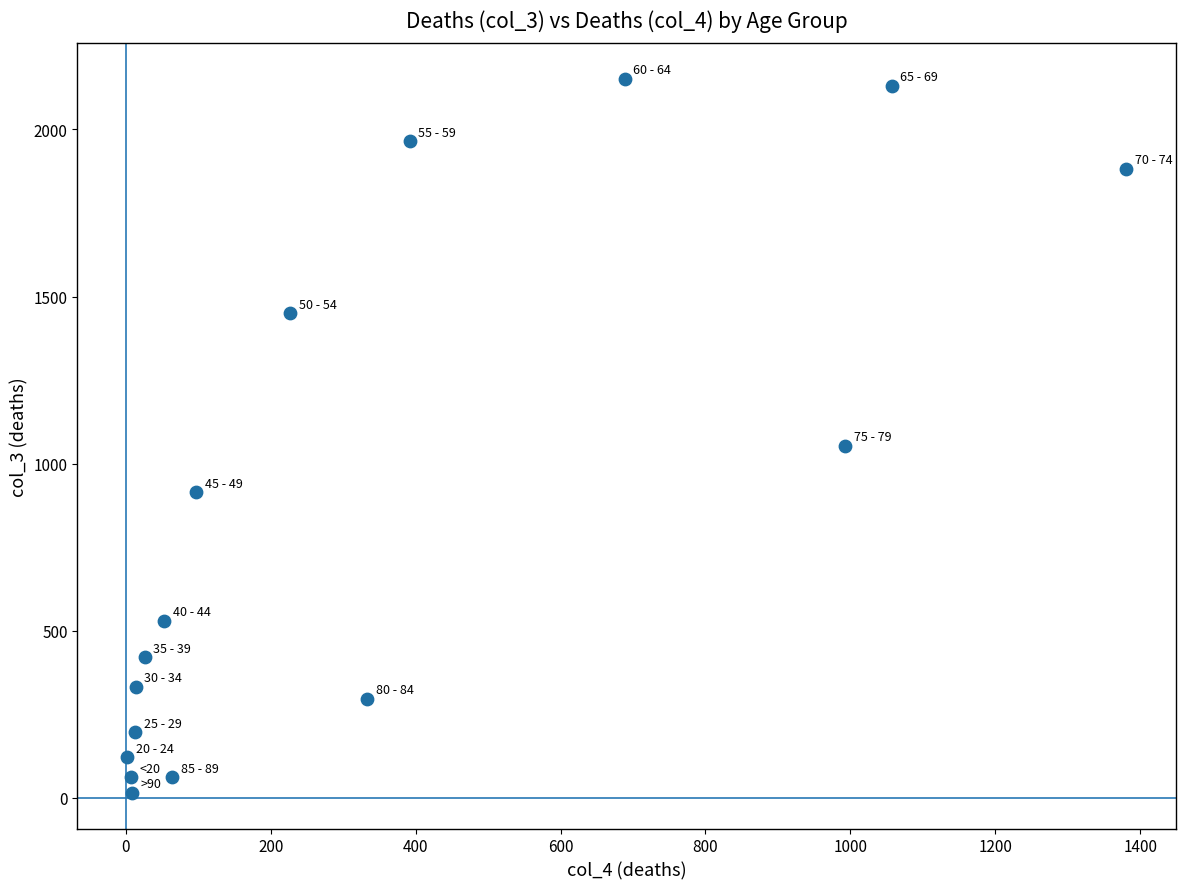

What Y value in the scatter plot is closest to 1083?

1053